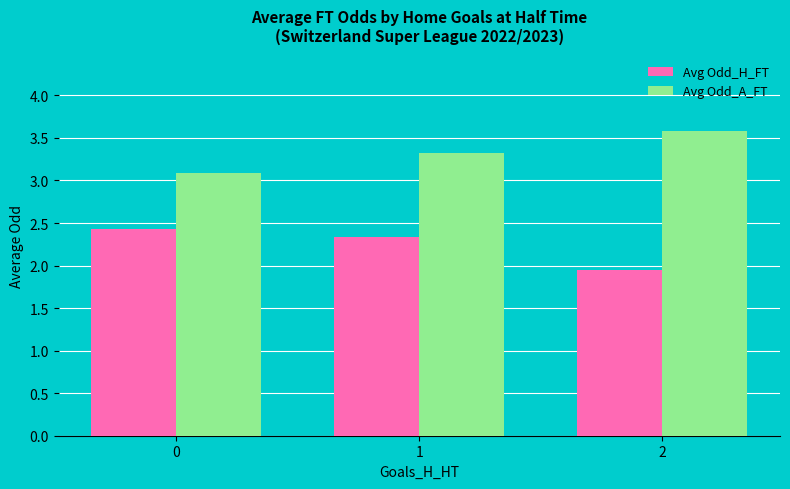

At which category is the sum across all series the highest?

1